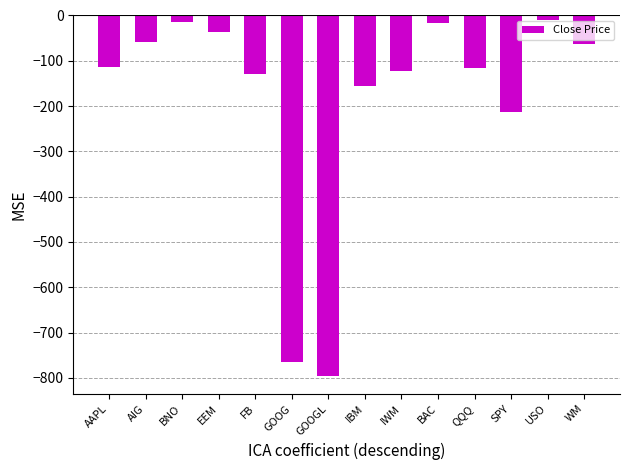

Where is the data nearest to the value -402?

SPY